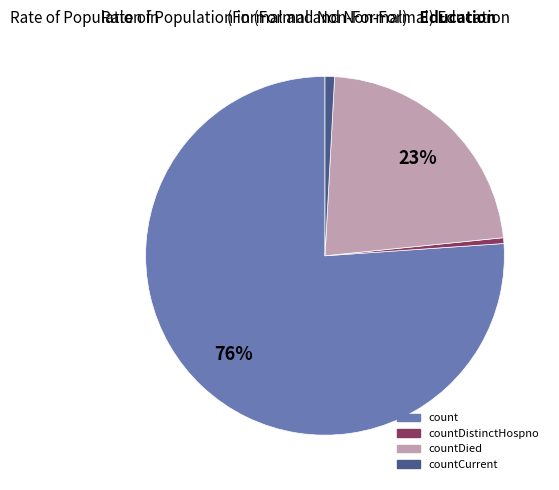

To the nearest percent, what is the average slice percentage?

25%